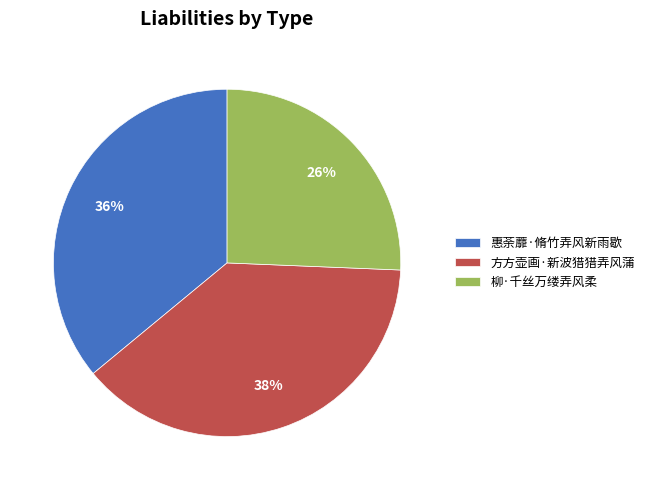

Rank the categories by value from lowest to highest.

柳·千丝万缕弄风柔, 惠荼蘼·脩竹弄风新雨歇, 方方壶画·新波猎猎弄风蒲